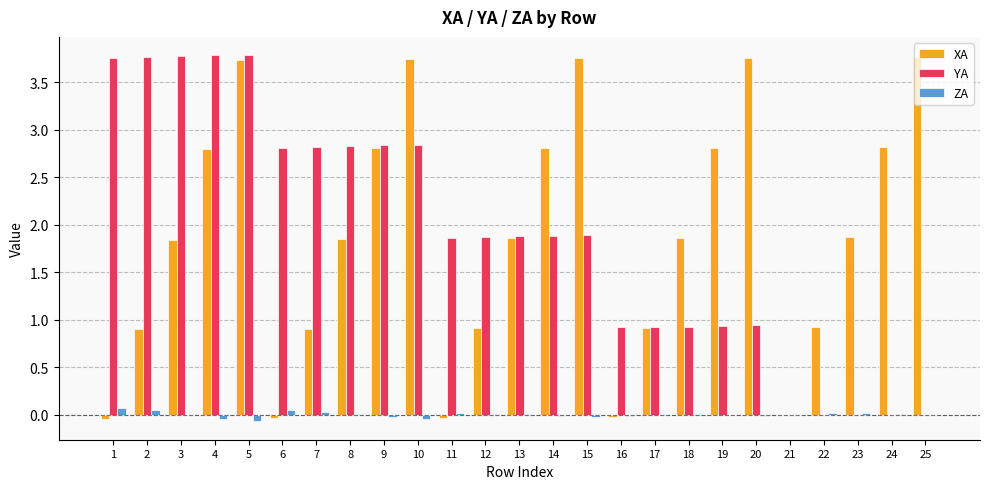

Which series changed the most between 2 and 15?

XA